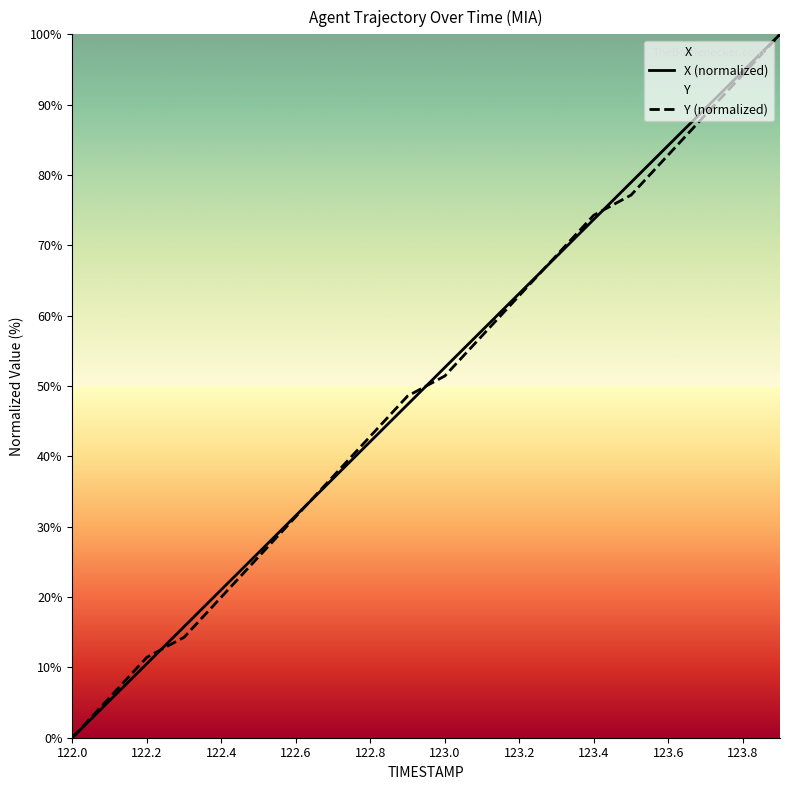

What is the maximum value shown in the chart?

100.0